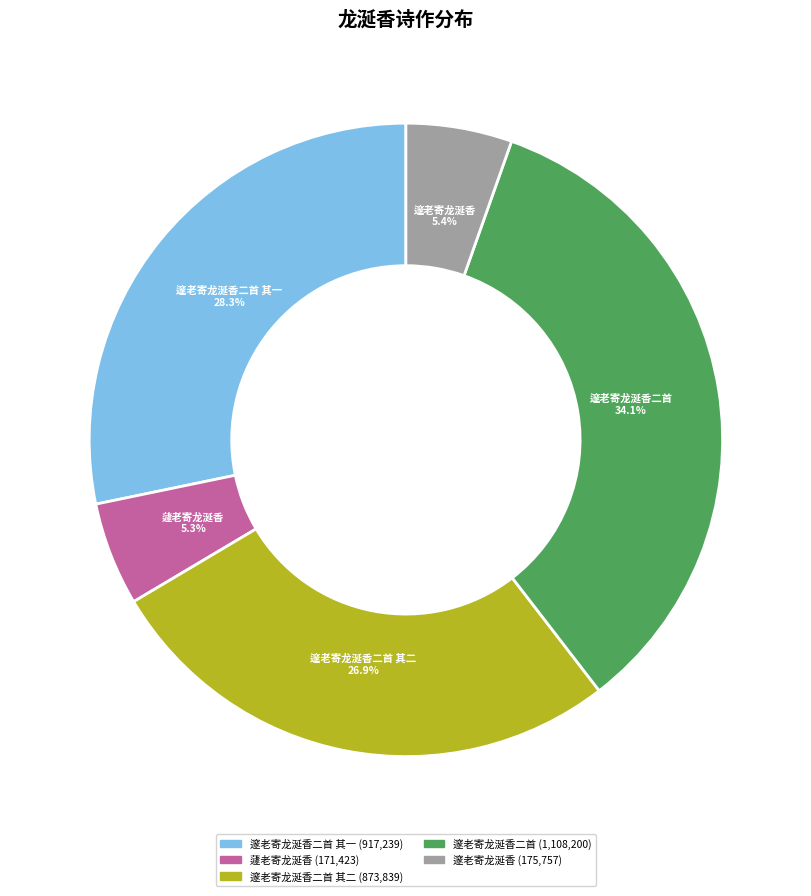

Does any single category account for the majority?

No